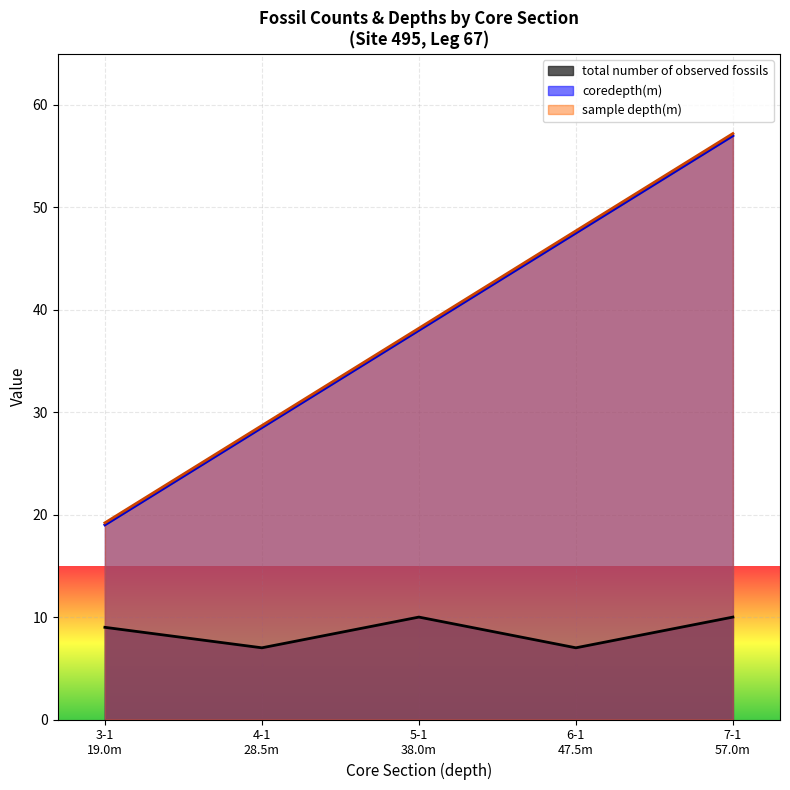

Which series has the widest spread of values?

sample depth(m)